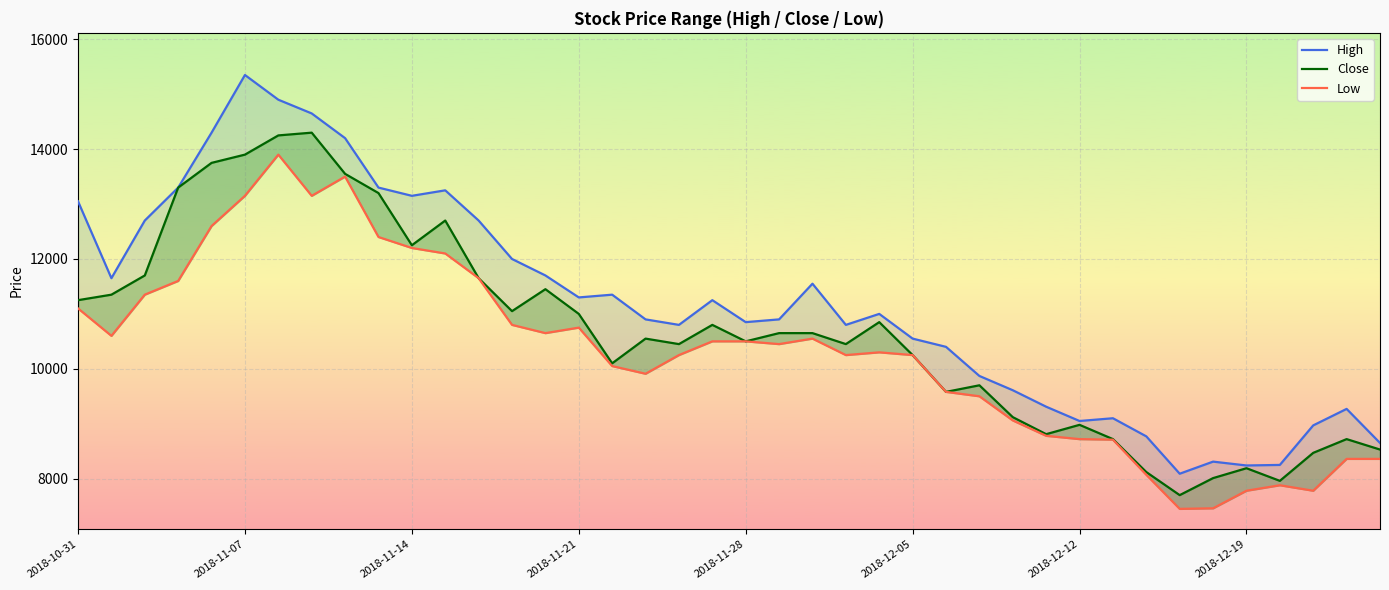

Reading left to right, list all the values displayed in this chart.

High: 13050	11650	12700	13300	14300	15350	14900	14650	14200	13300	13150	13250	12700	12000	11700	11300	11350	10900	10800	11250	10850	10900	11550	10800	11000	10550	10400	9870	9610	9310	9050	9100	8770	8090	8310	8240	8250	8970	9270	8650
Close: 11250	11350	11700	13300	13750	13900	14250	14300	13550	13200	12250	12700	11650	11050	11450	11000	10100	10550	10450	10800	10500	10650	10650	10450	10850	10250	9580	9700	9120	8810	8980	8720	8120	7700	8010	8190	7960	8470	8720	8530
Low: 11100	10600	11350	11600	12600	13150	13900	13150	13500	12400	12200	12100	11650	10800	10650	10750	10050	9910	10250	10500	10500	10450	10550	10250	10300	10250	9580	9500	9060	8780	8720	8710	8070	7450	7460	7780	7880	7780	8360	8360